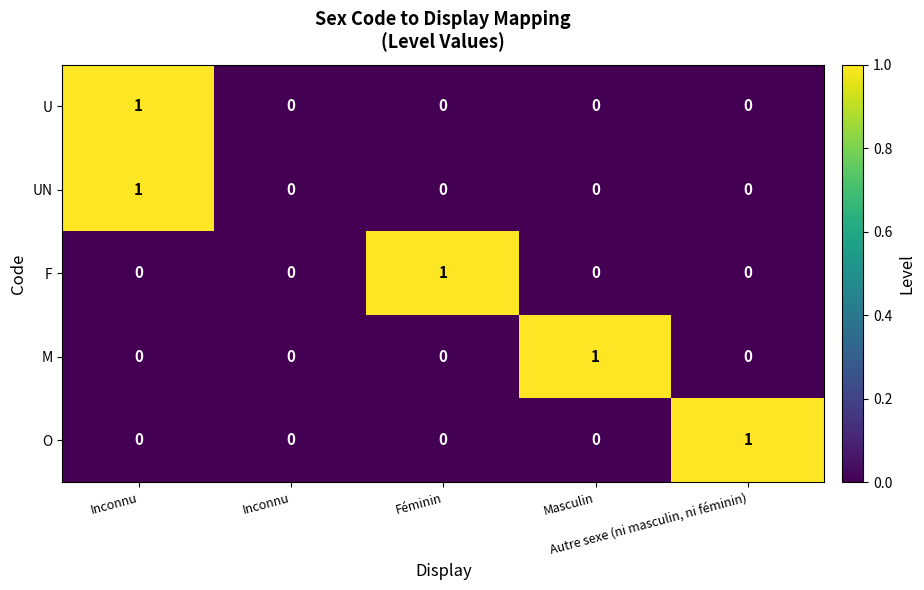

Which series changed the most between Inconnu and Féminin?

F